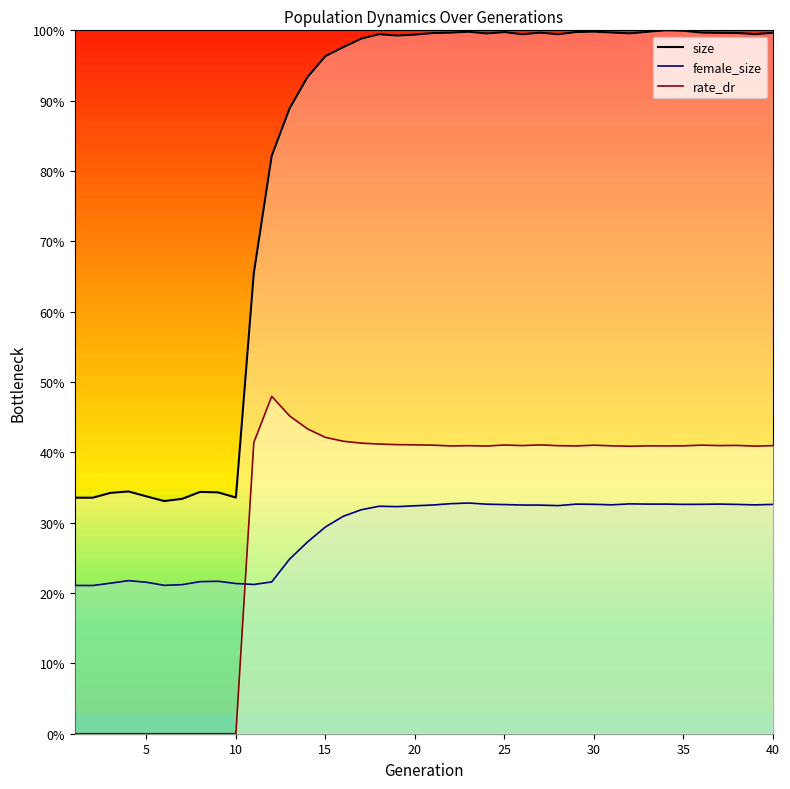

How many categories are shown in the chart?

40